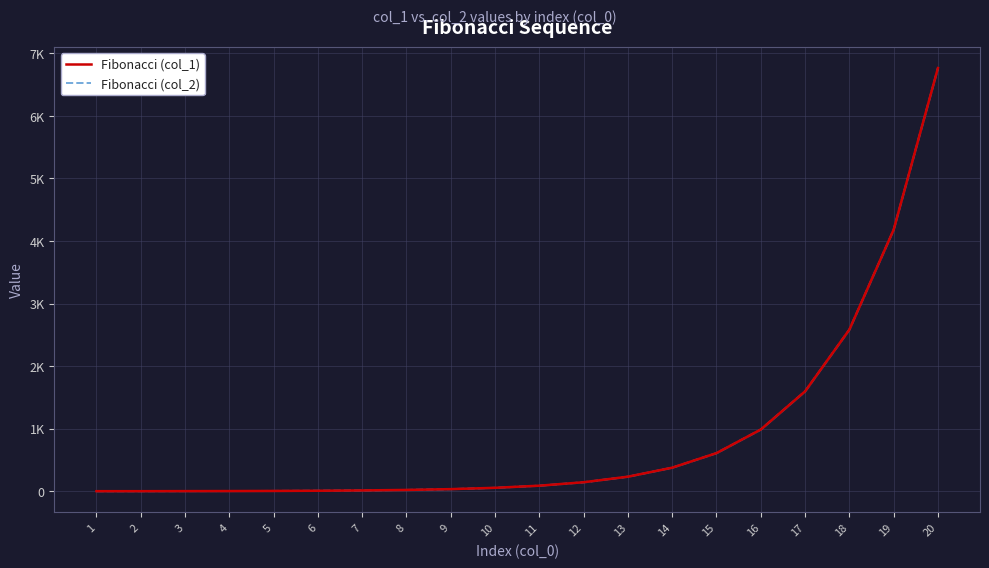

Reading left to right, extract all data points from this chart.

Fibonacci (col_1): 1	1	2	3	5	8	13	21	34	55	89	144	233	377	610	987	1597	2584	4181	6765
Fibonacci (col_2): 1	1	2	3	5	8	13	21	34	55	89	144	233	377	610	987	1597	2584	4181	6765